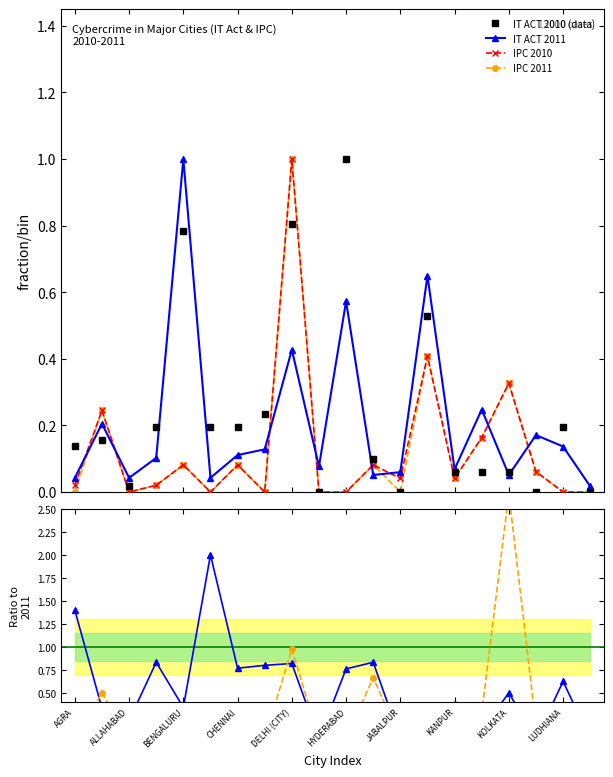

In IT ACT 2011, how many points are lower than both neighbors (excluding endpoints)?

6